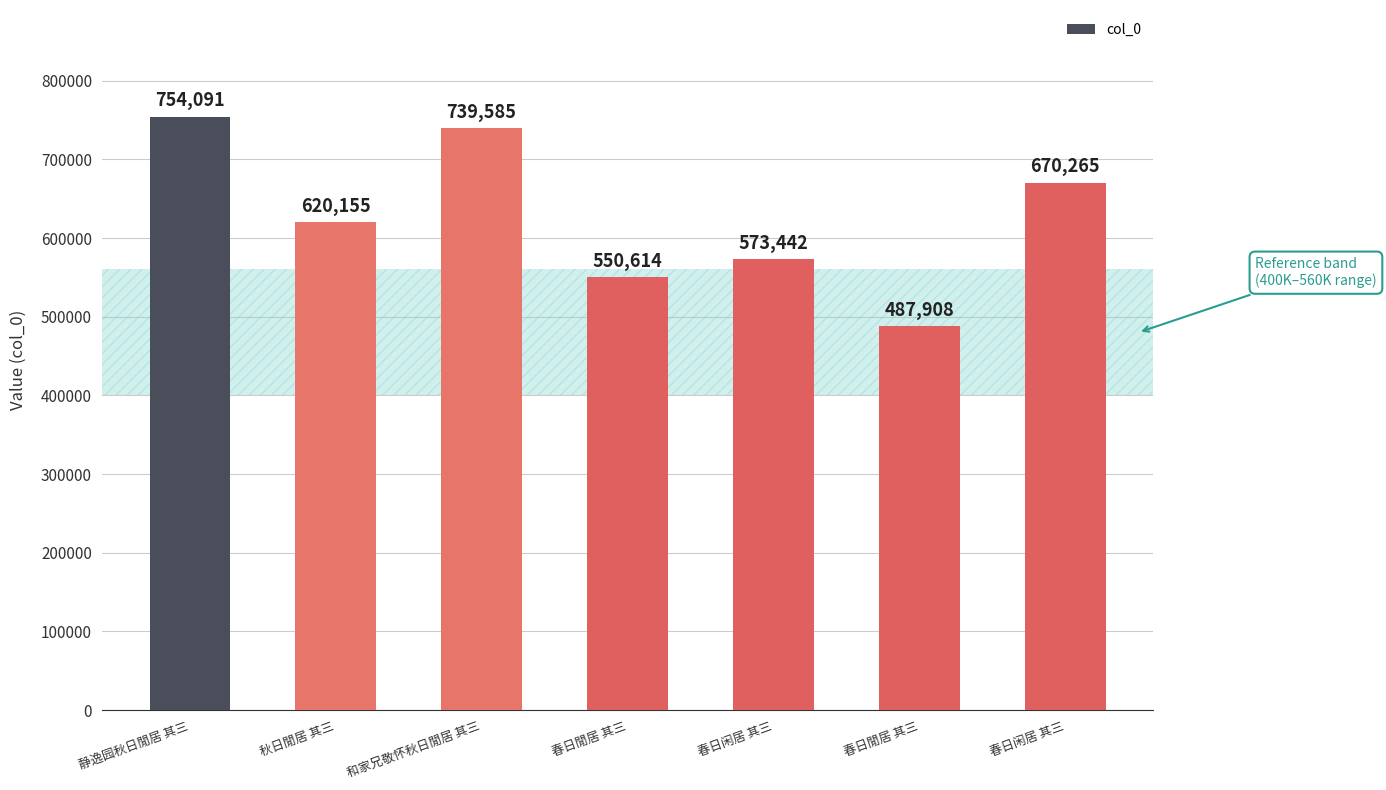

What is the change in value from 秋日閒居 其三 to 春日闲居 其三?

+50110